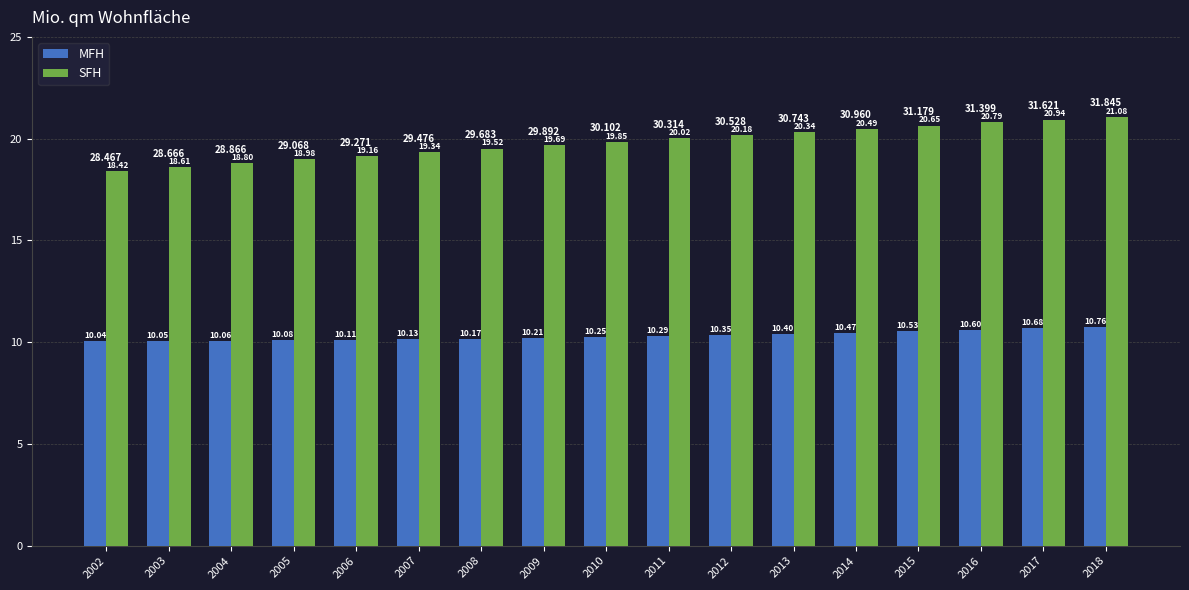

What is the lowest value of the SFH series?

18.4